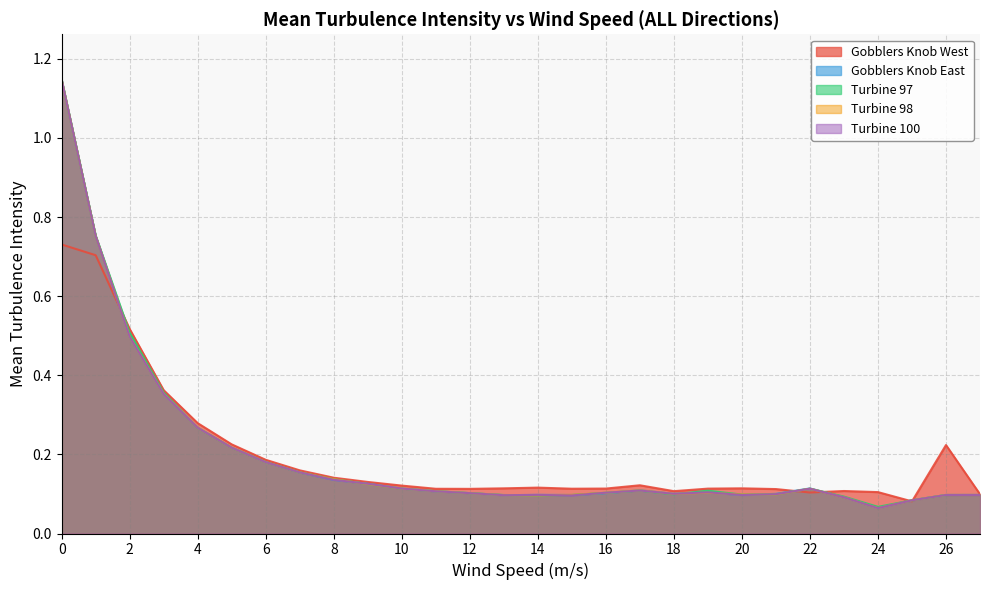

What is the maximum value for Turbine 98?

1.1